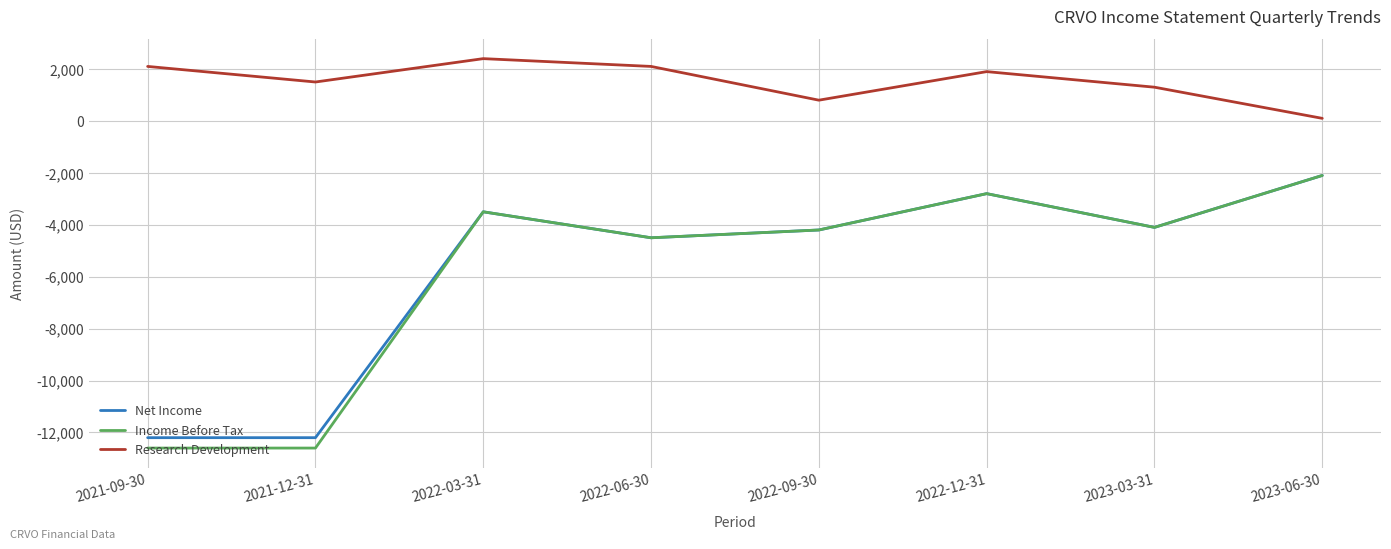

True or false: Net Income has more than 1 points higher than both neighbors.

True